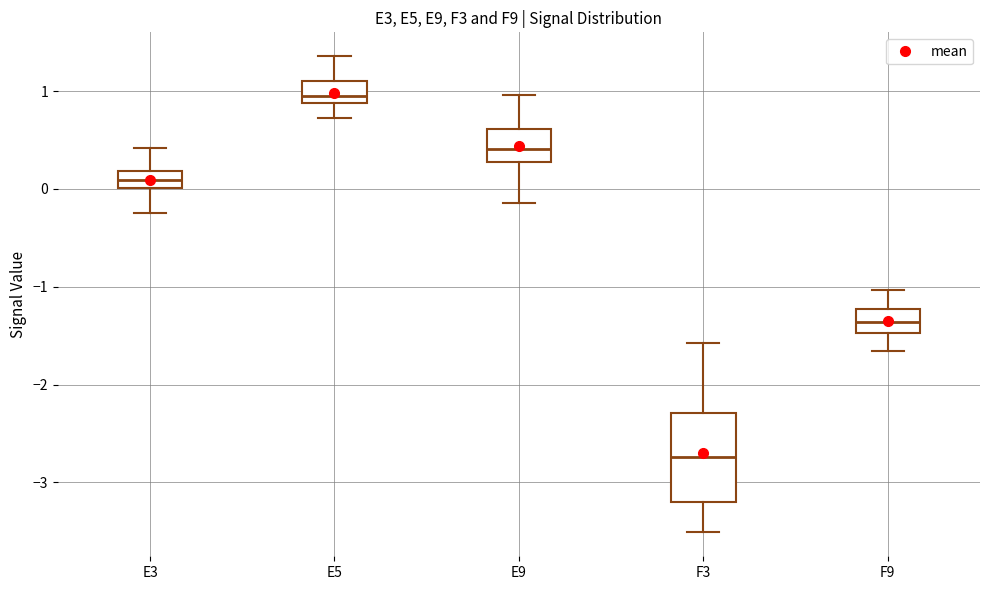

Which box is the tallest, from its lower edge to its upper edge?

F3